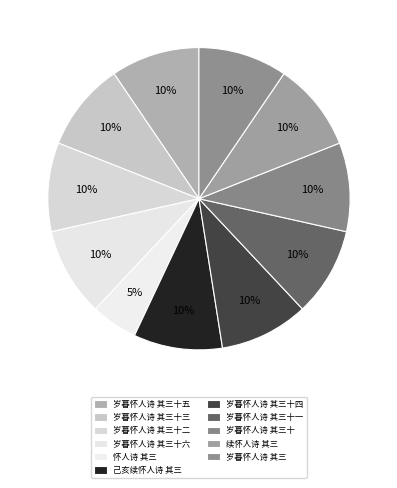

How many segments does this pie chart have?

11